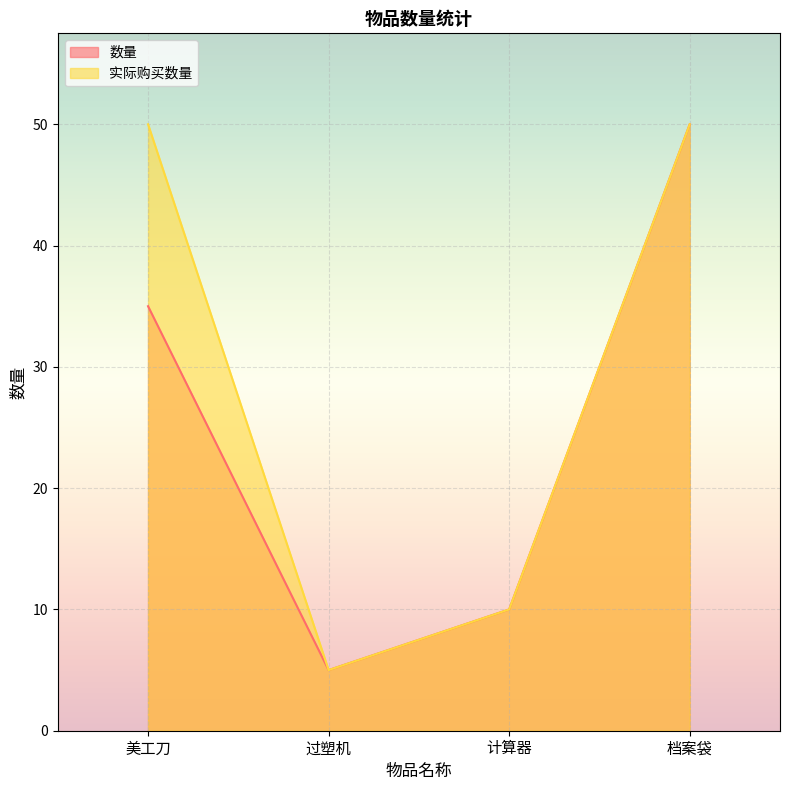

What is the sum of all 实际购买数量 values?

115